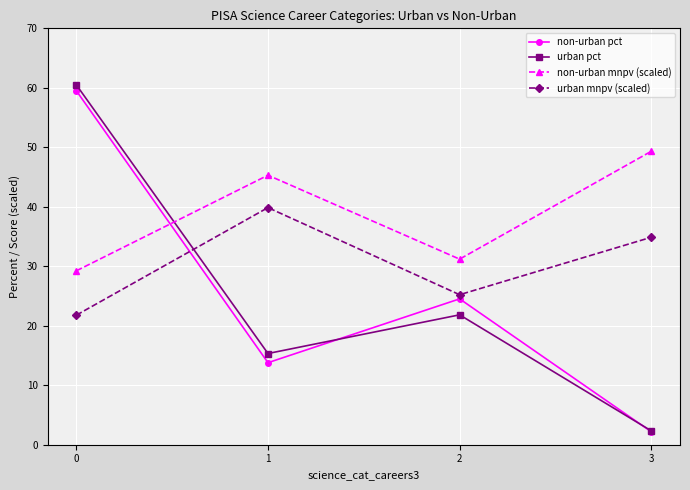

At which category does the chart reach its minimum across all series?

3